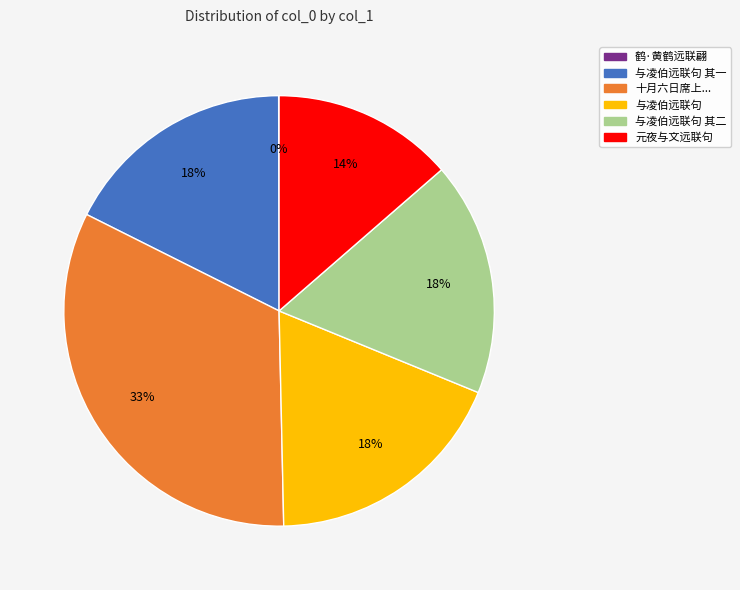

What is the largest slice in the pie chart?

十月六日席上...